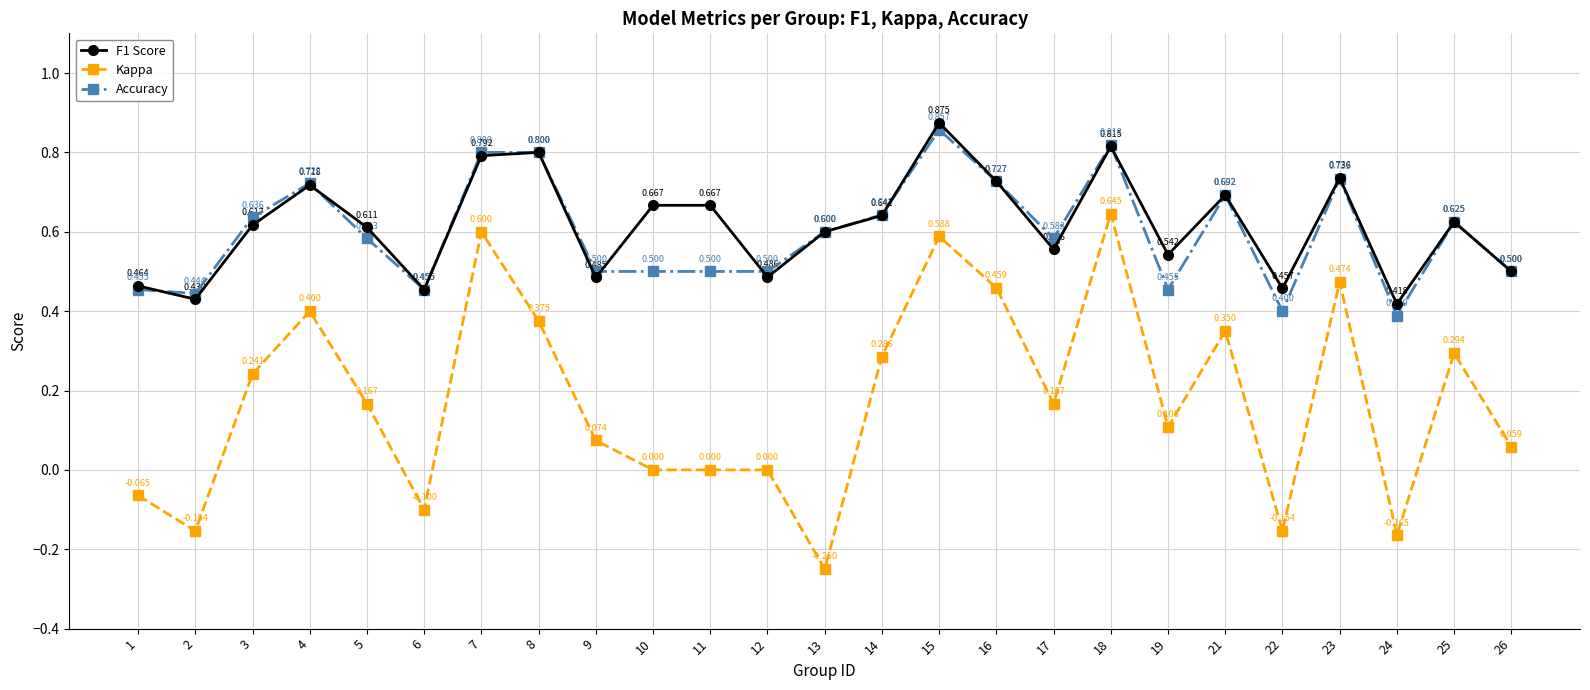

What is the difference between the maximum and minimum values in the F1 Score series?

0.5